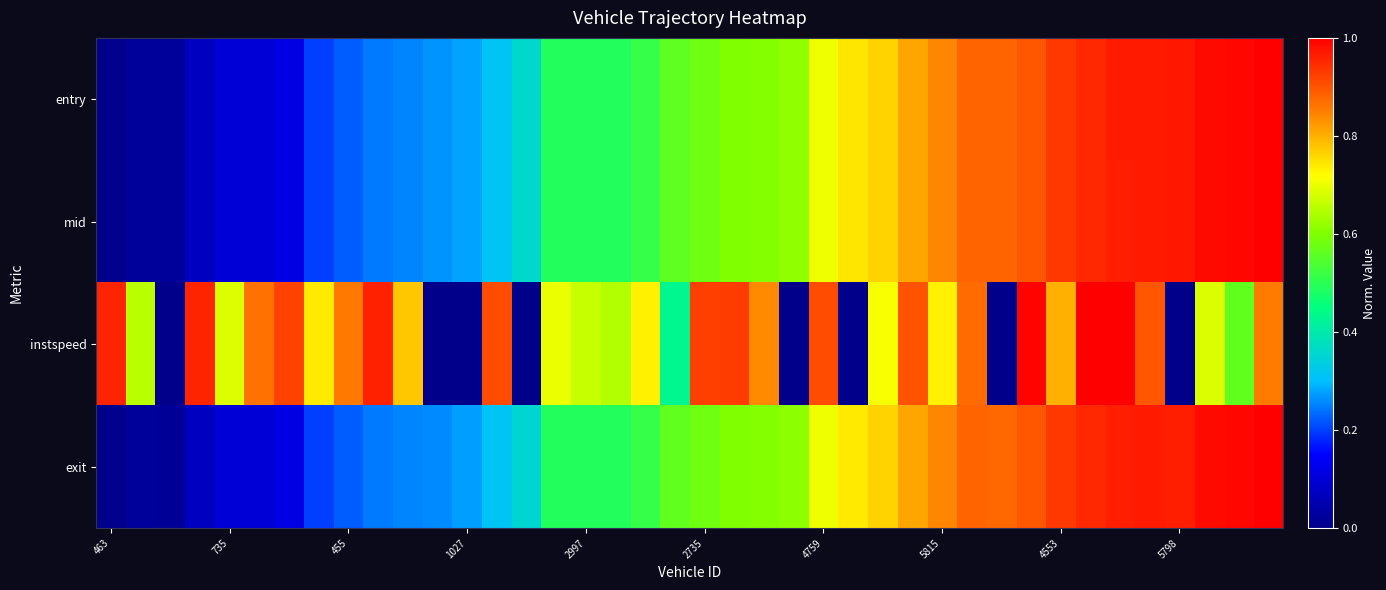

At which category is the sum across all series the highest?

34